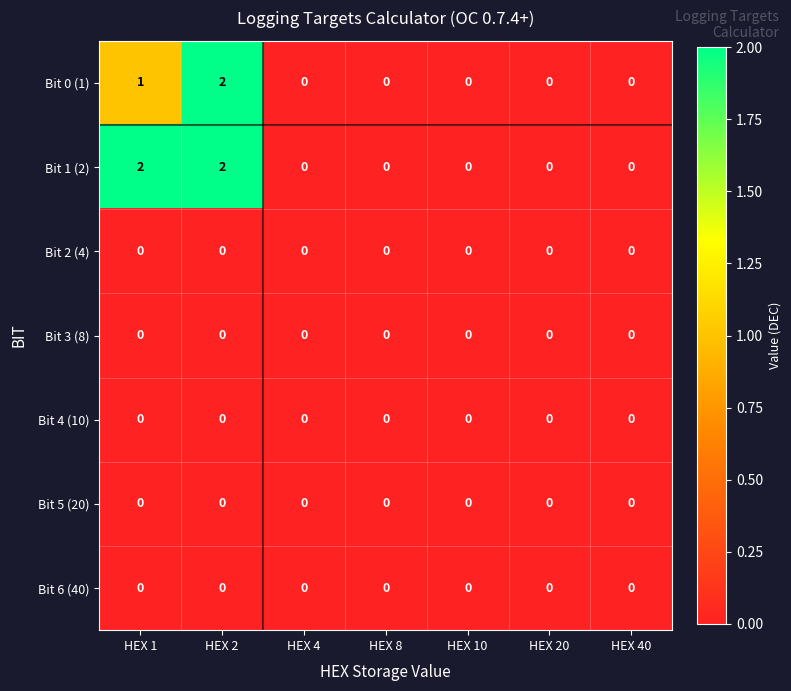

At which label does Bit 0 (1) reach its peak?

HEX 2